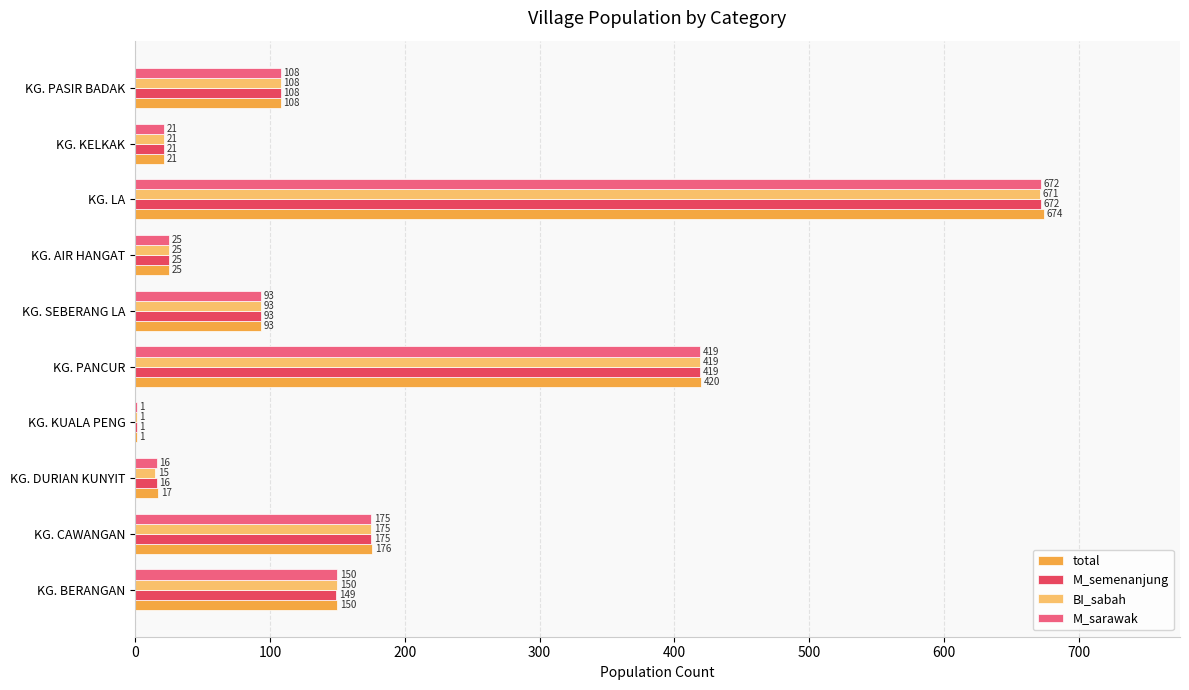

What is the sum of all total values?

1685